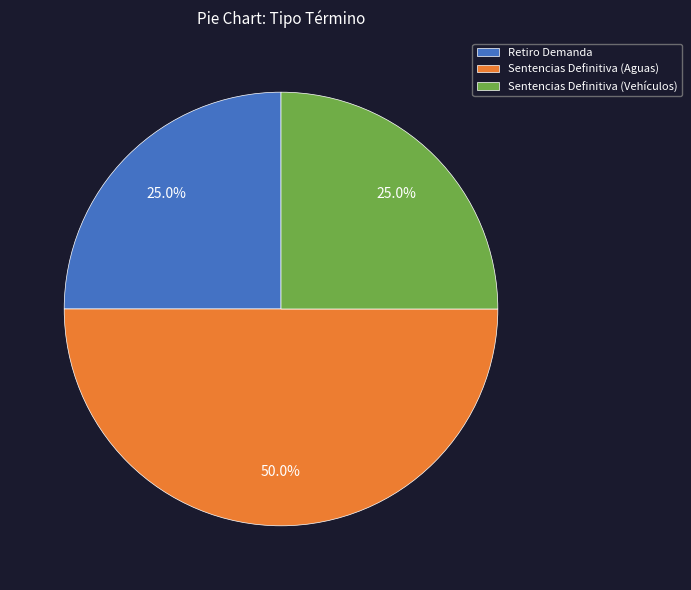

To the nearest percent, what is the combined percentage of Sentencias Definitiva (Vehículos) and Sentencias Definitiva (Aguas)?

75%